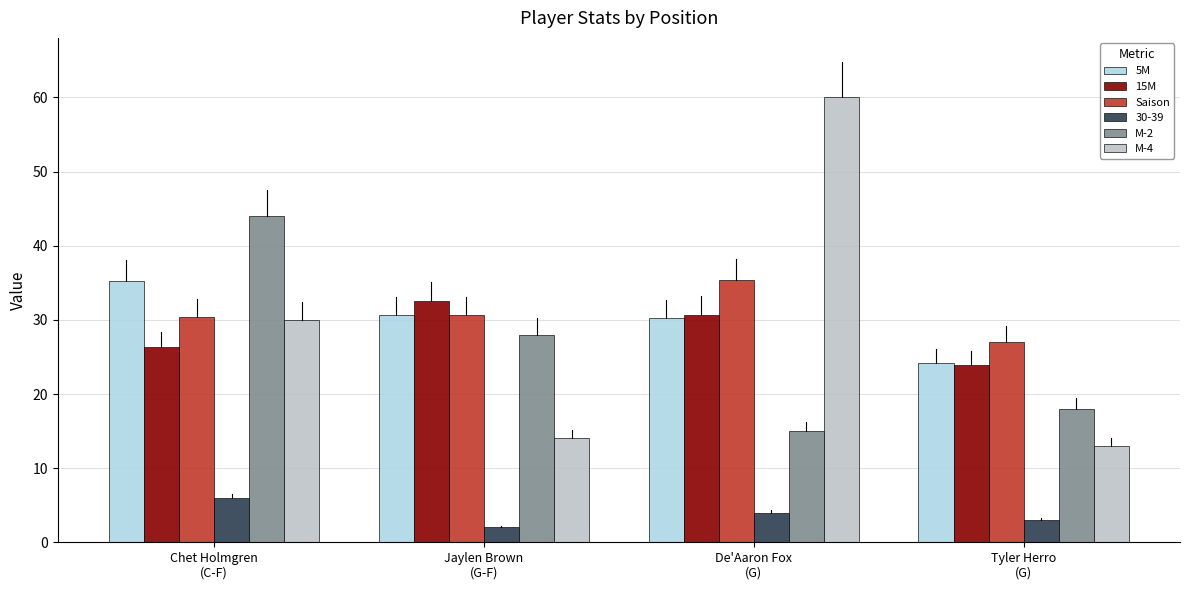

Count the number of categories in the chart.

4